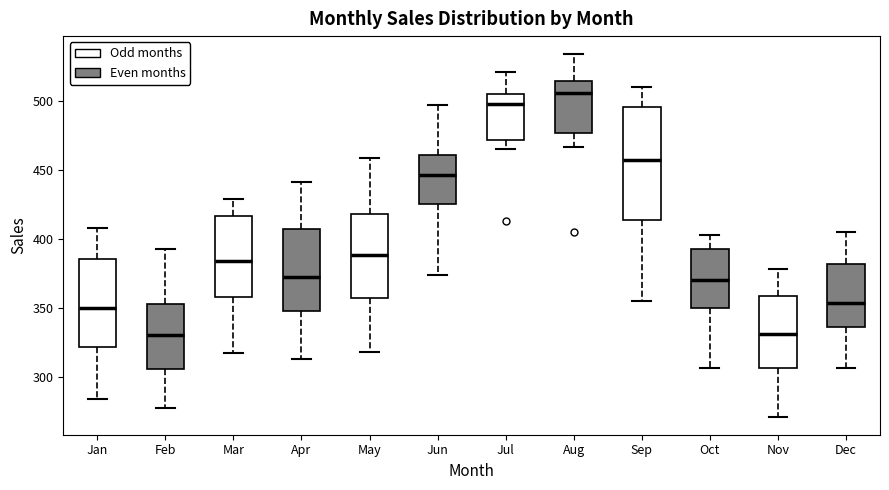

Comparing the boxes themselves (not the whiskers), which one is the tallest?

Sep